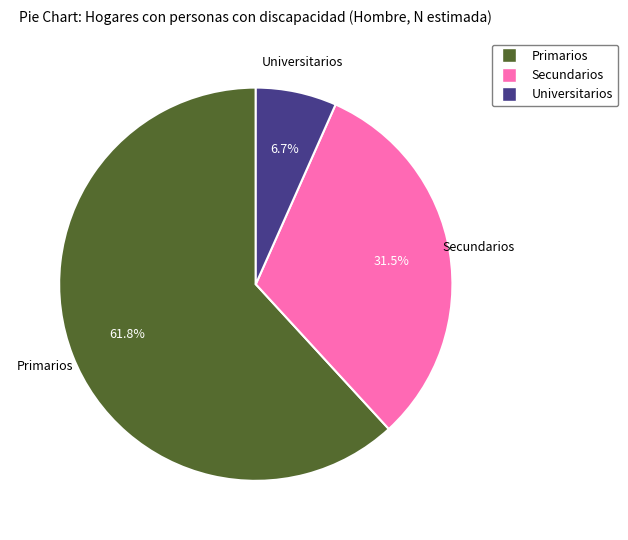

To the nearest percent, what is the average slice percentage?

33%